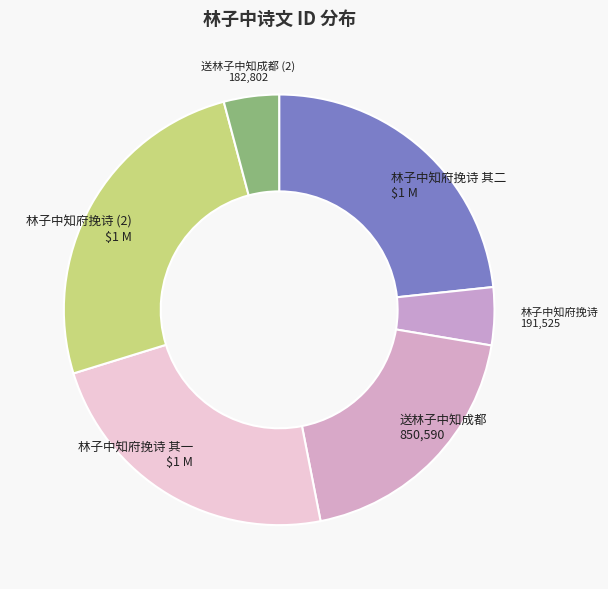

How many slices are in this pie chart?

6